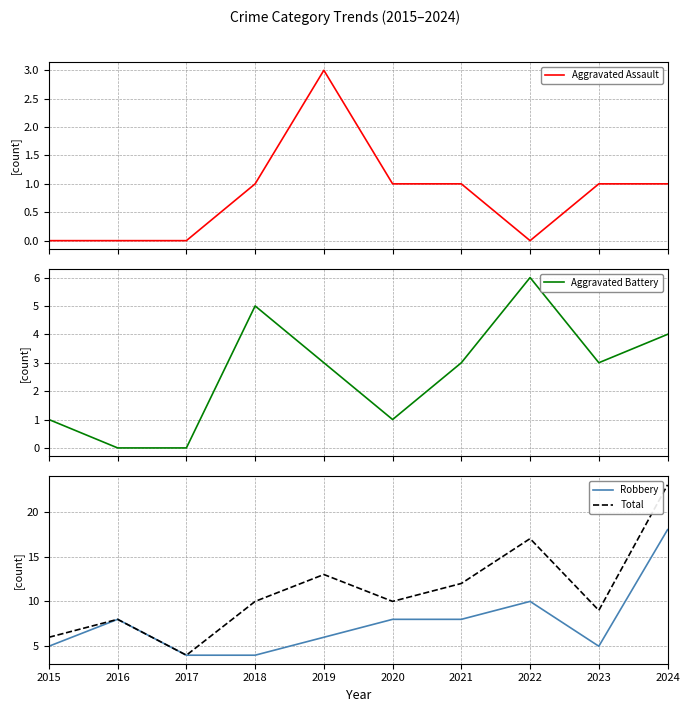

In Aggravated Battery, how many points are lower than both neighbors (excluding endpoints)?

2